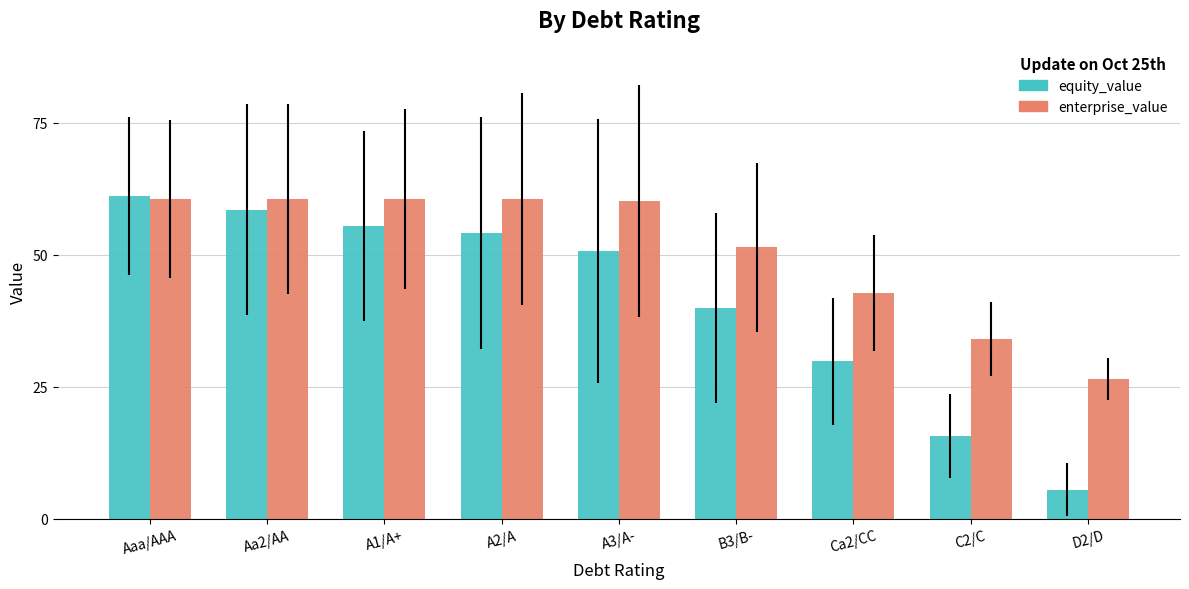

At which label does equity_value reach its minimum?

D2/D